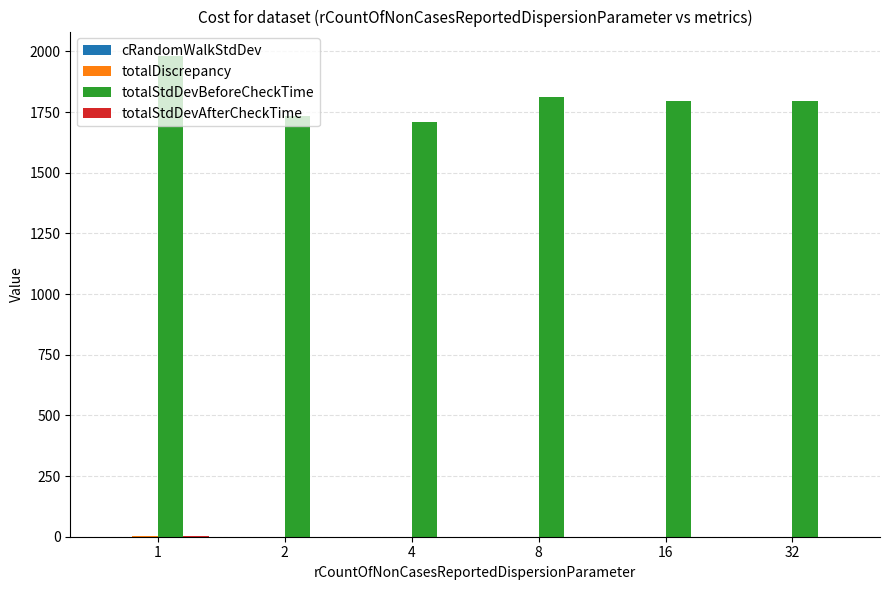

Are the bars grouped side by side (vs. stacked)?

Yes